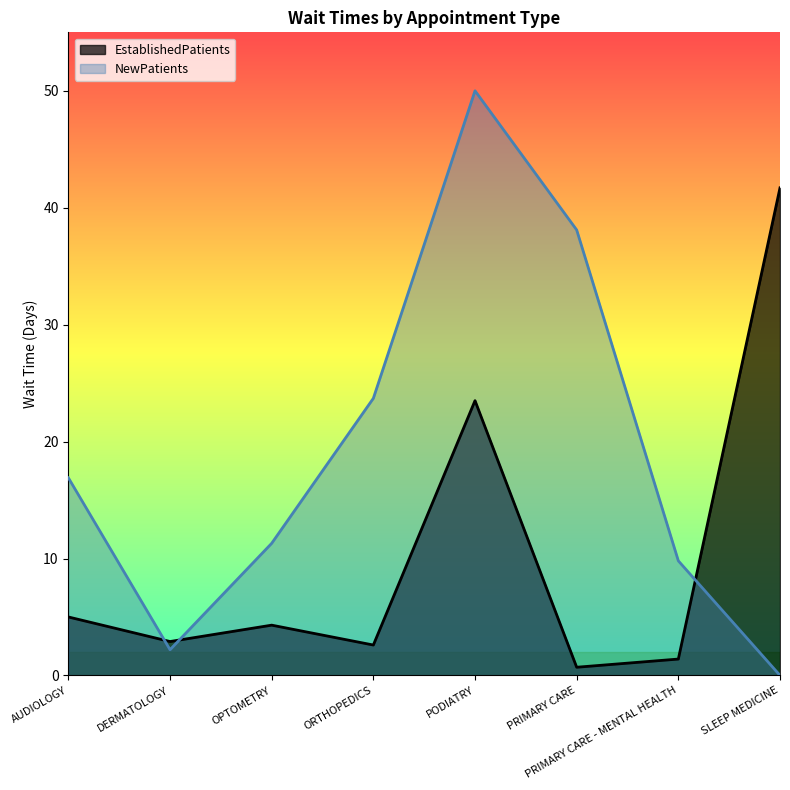

How many intersections are there between NewPatients and EstablishedPatients?

3